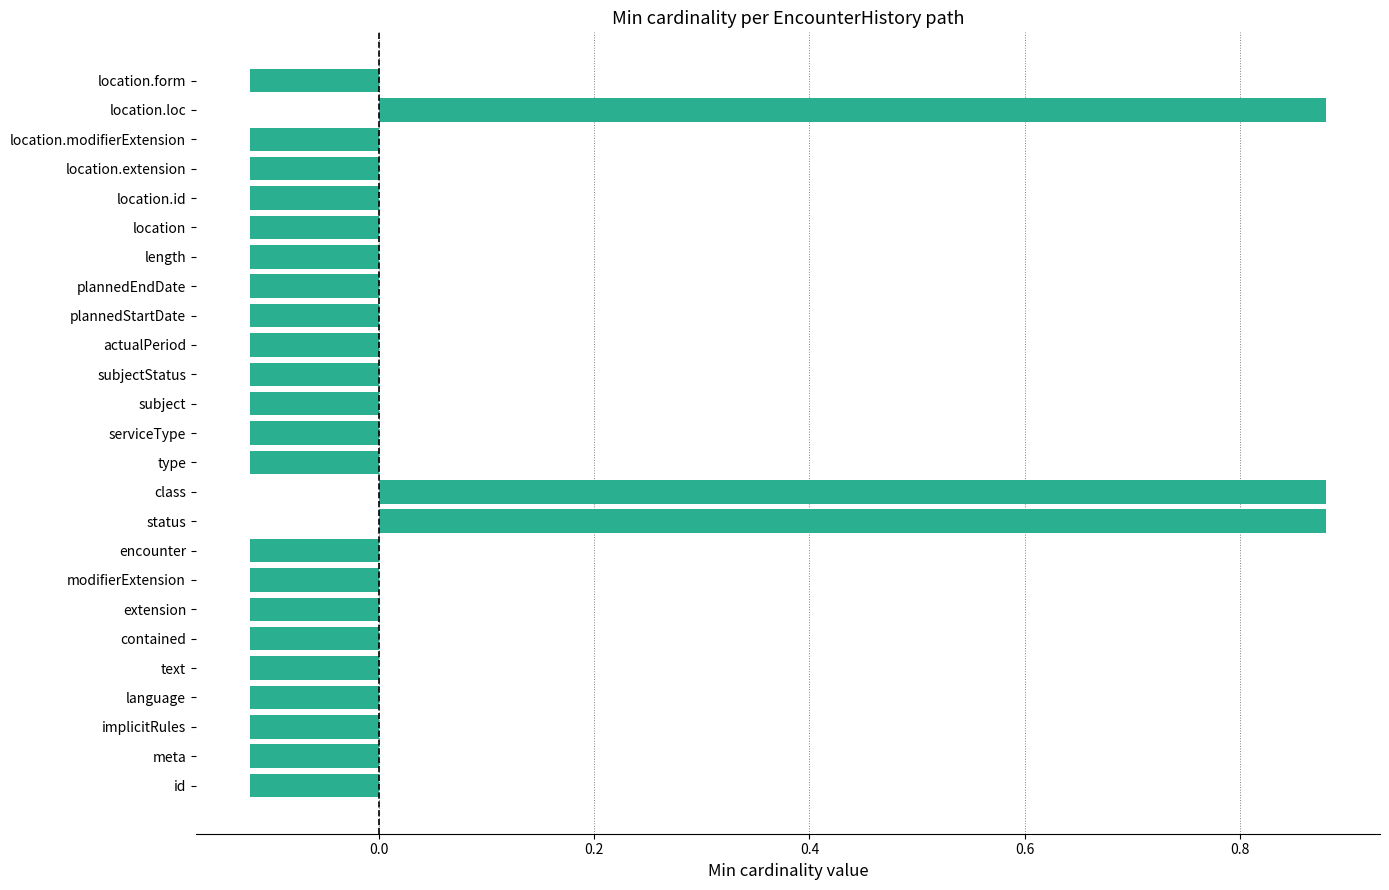

Count the values in the range 0 to 1.

3